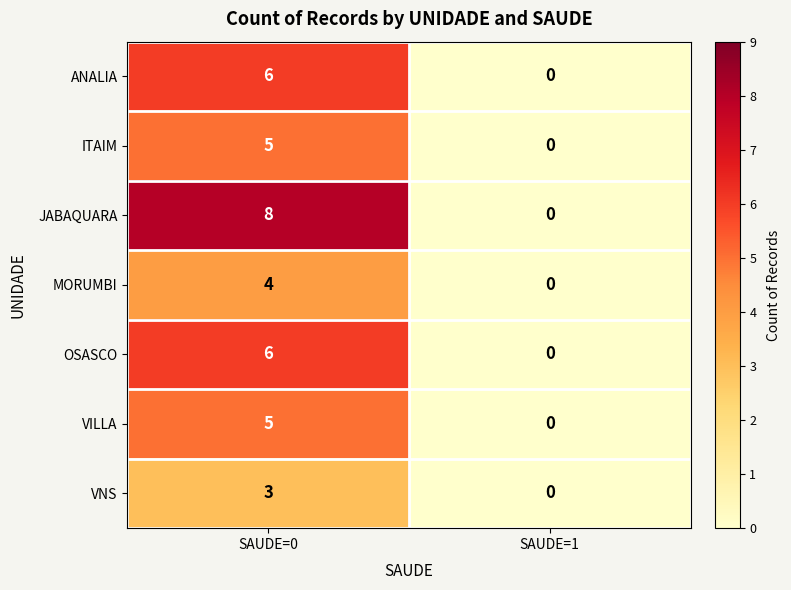

Between SAUDE=0 and SAUDE=1, which series saw the biggest shift?

JABAQUARA